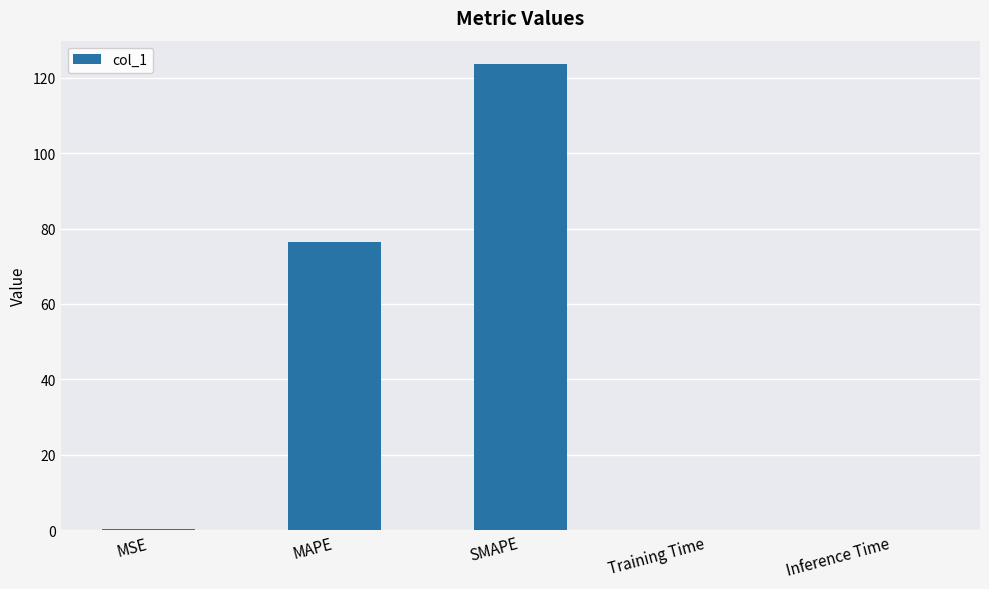

Between MAPE and Inference Time, which is larger?

MAPE